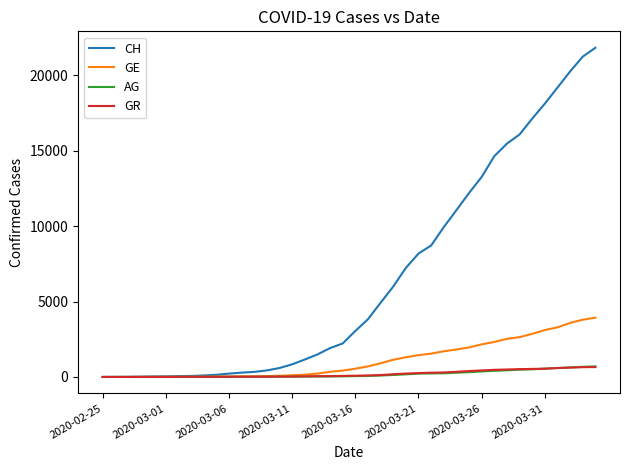

What is the highest value of the GR series?

657